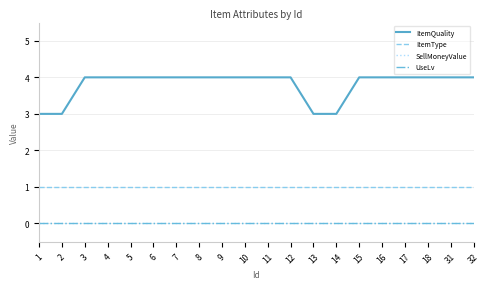

What is the spread (max minus min) of values at 32?

4